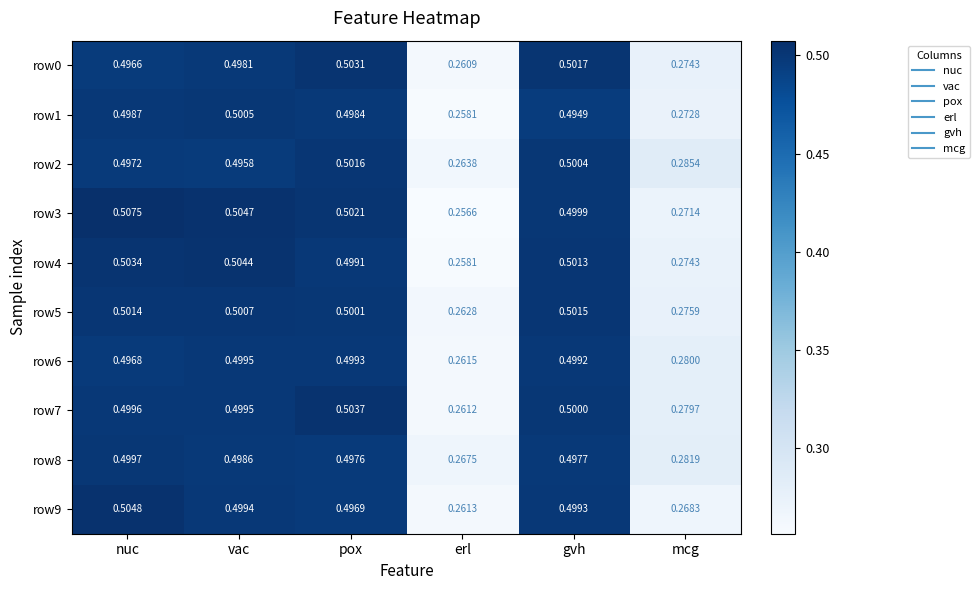

List the labels in order of row5 value, largest first.

gvh, nuc, vac, pox, mcg, erl